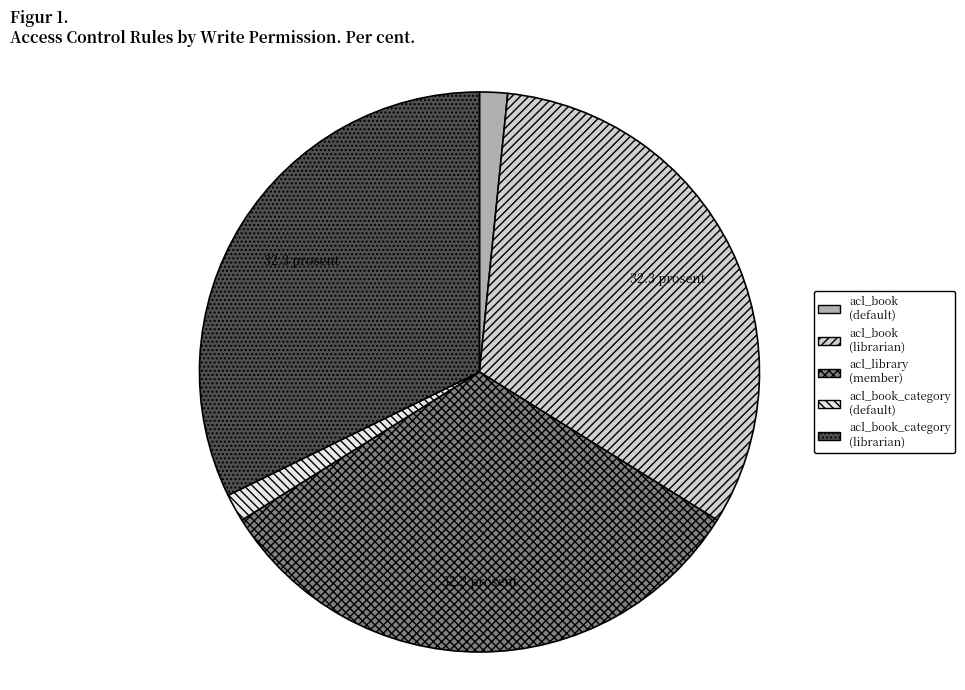

Does any single category account for the majority?

No